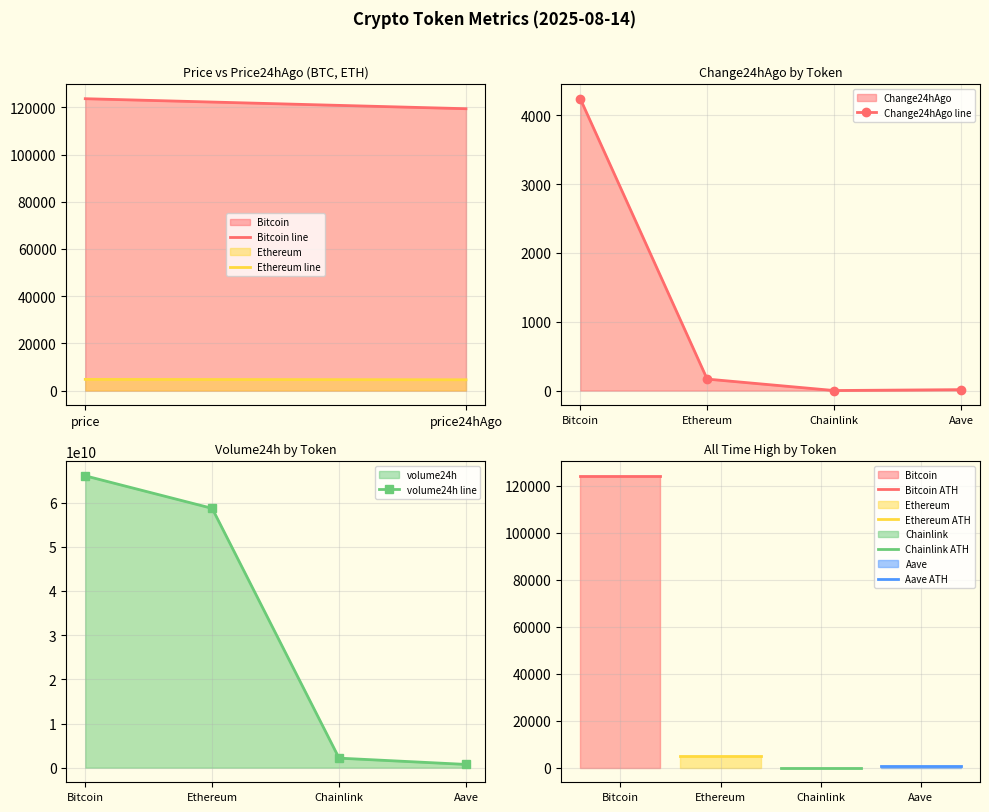

What is the total value across all series at allTimeHigh?

129720.6